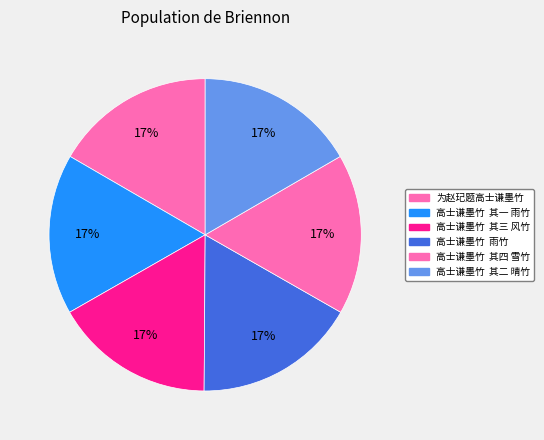

How many slices are in this pie chart?

6